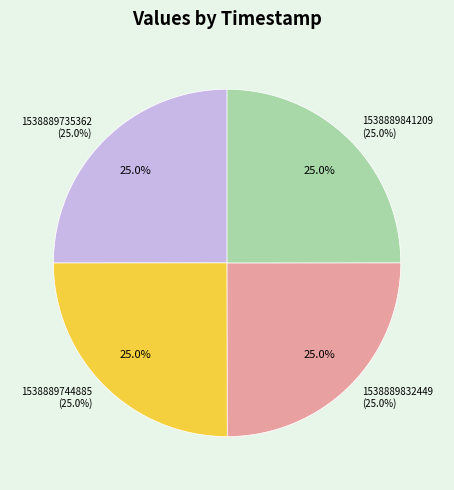

Rank the categories by value from highest to lowest.

1538889735362, 1538889744885, 1538889832449, 1538889841209